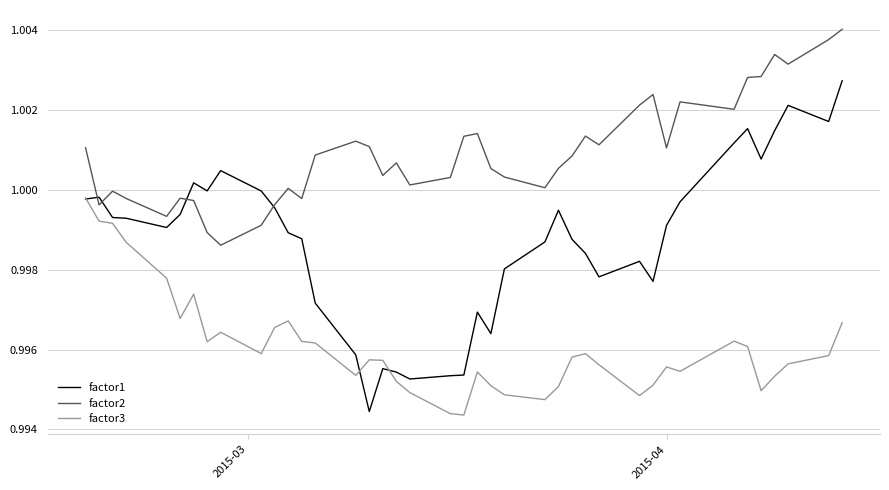

Rank the series by their maximum value, from highest to lowest.

factor2, factor1, factor3